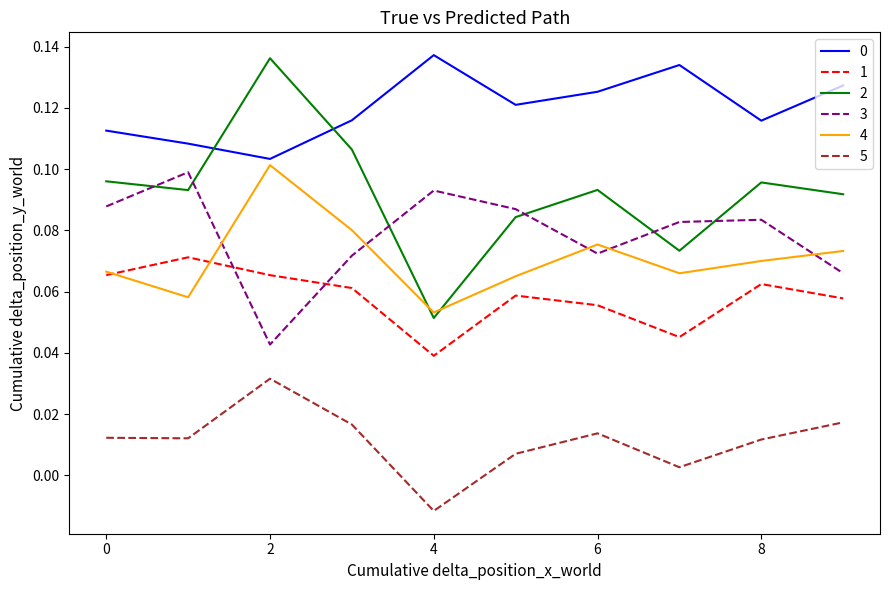

True or false: 0 and 1 intersect in this chart.

False